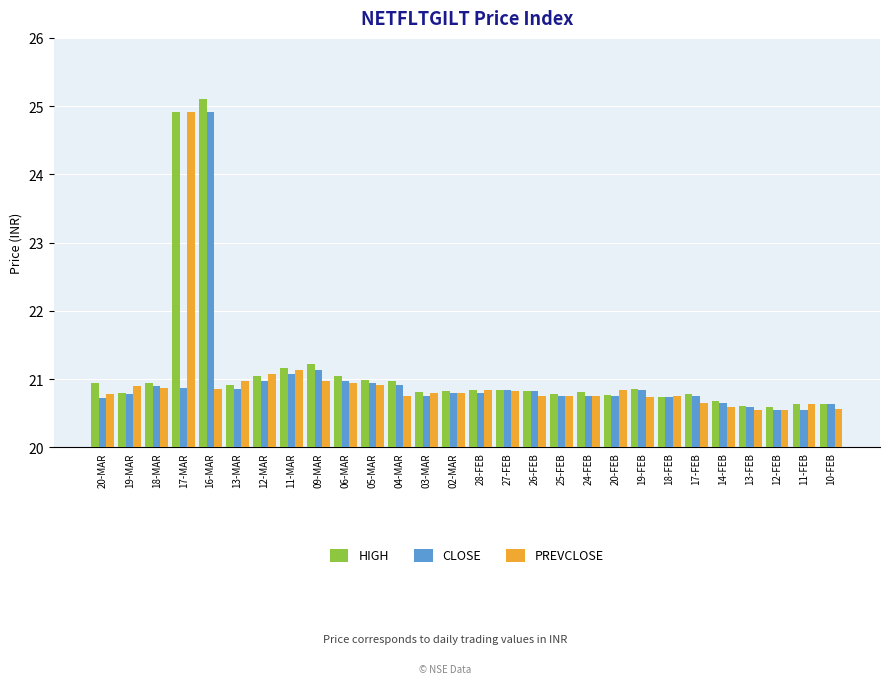

What position from the right is 11-MAR?

21